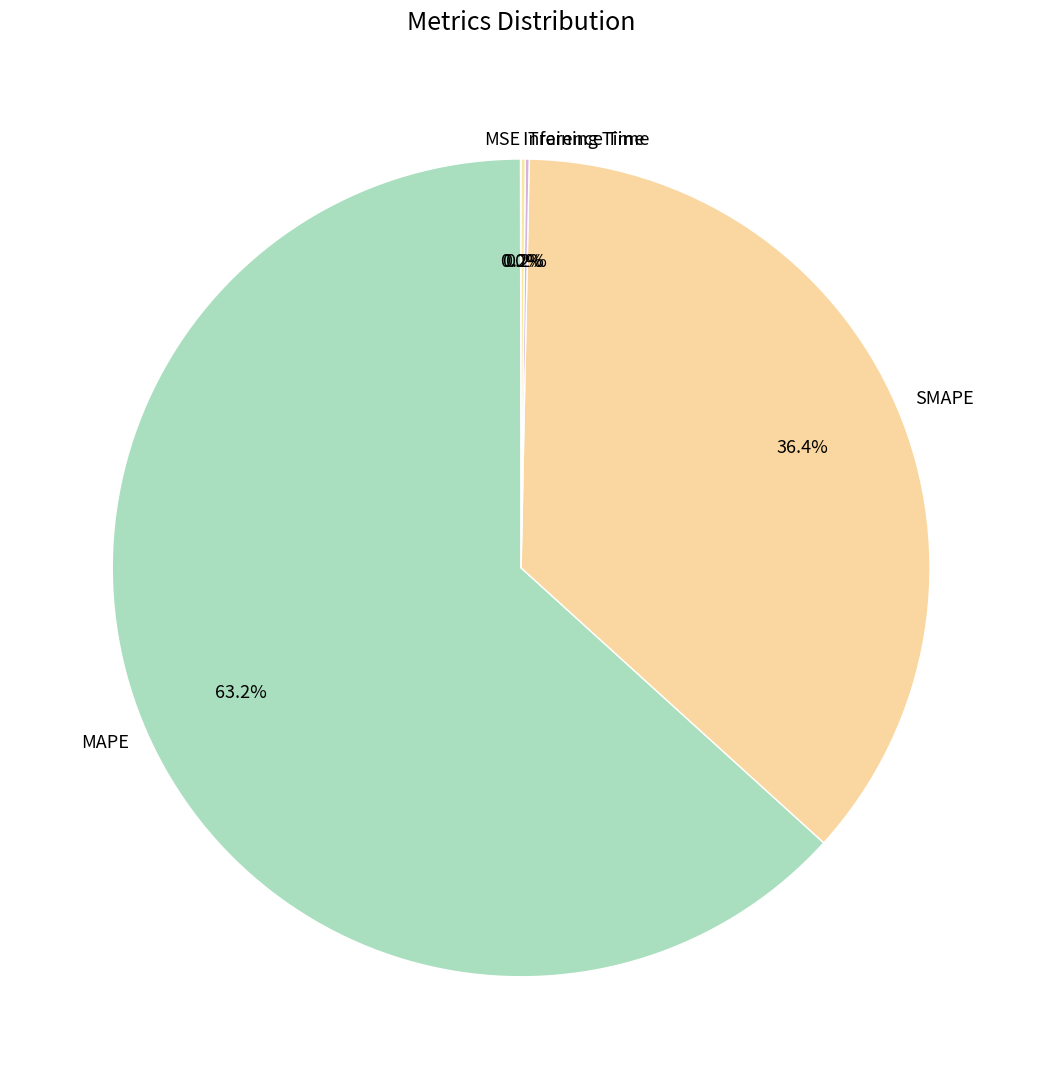

To the nearest percent, what is the difference between the largest and smallest slice percentages?

63%